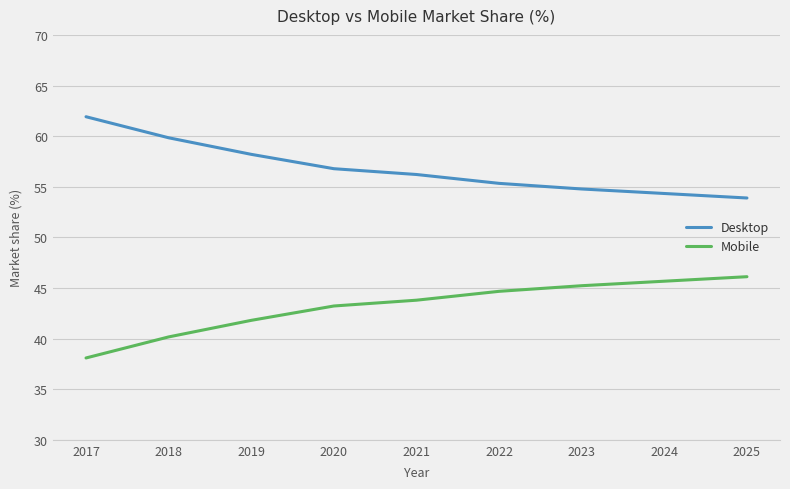

What are all the series names shown in the legend?

Desktop, Mobile